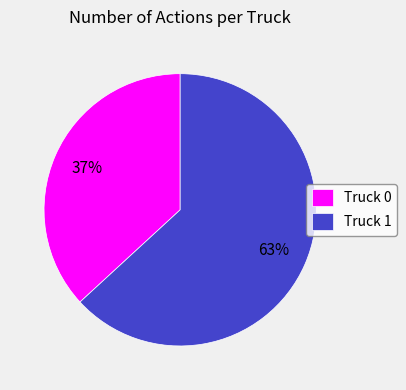

Which slice is the smallest?

Truck 0